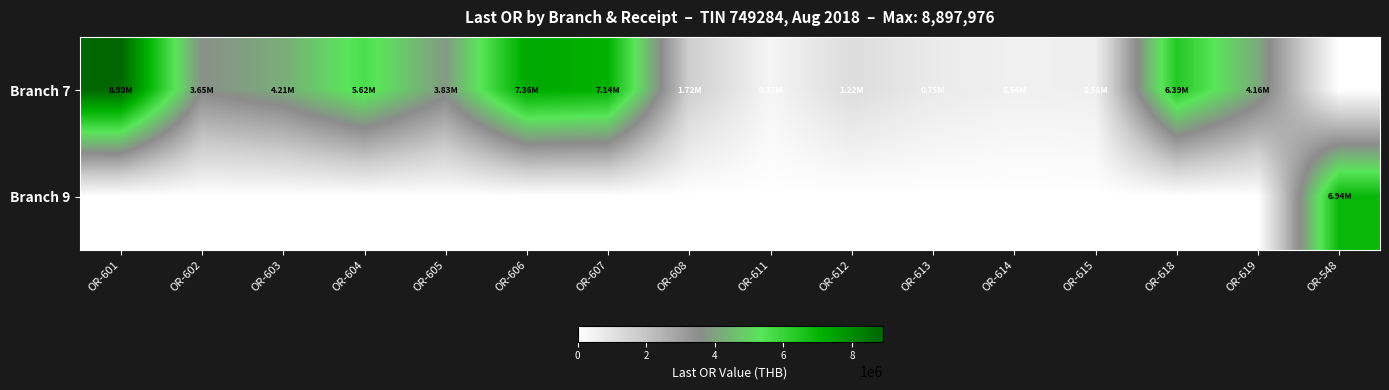

At how many categories does at least one series exceed 860572?

12